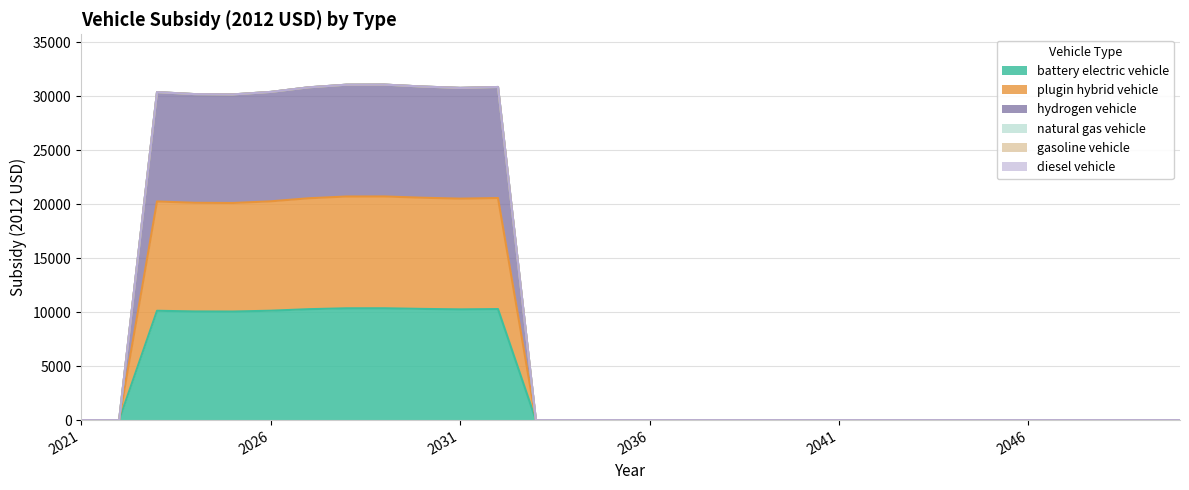

True or false: plugin hybrid vehicle and hydrogen vehicle intersect in this chart.

False